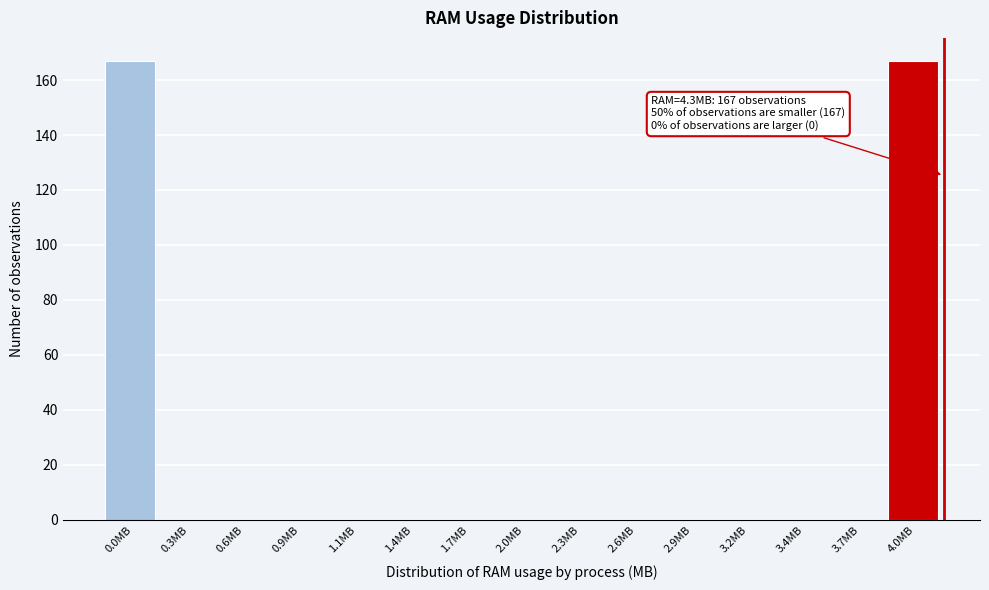

Reading left to right, list all the values displayed in this chart.

0.0MB=167	0.3MB=0	0.6MB=0	0.9MB=0	1.1MB=0	1.4MB=0	1.7MB=0	2.0MB=0	2.3MB=0	2.6MB=0	2.9MB=0	3.2MB=0	3.4MB=0	3.7MB=0	4.0MB=167